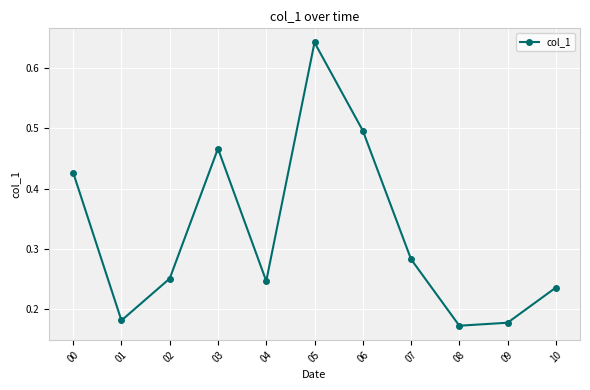

At which category does the data reach its first local valley?

01